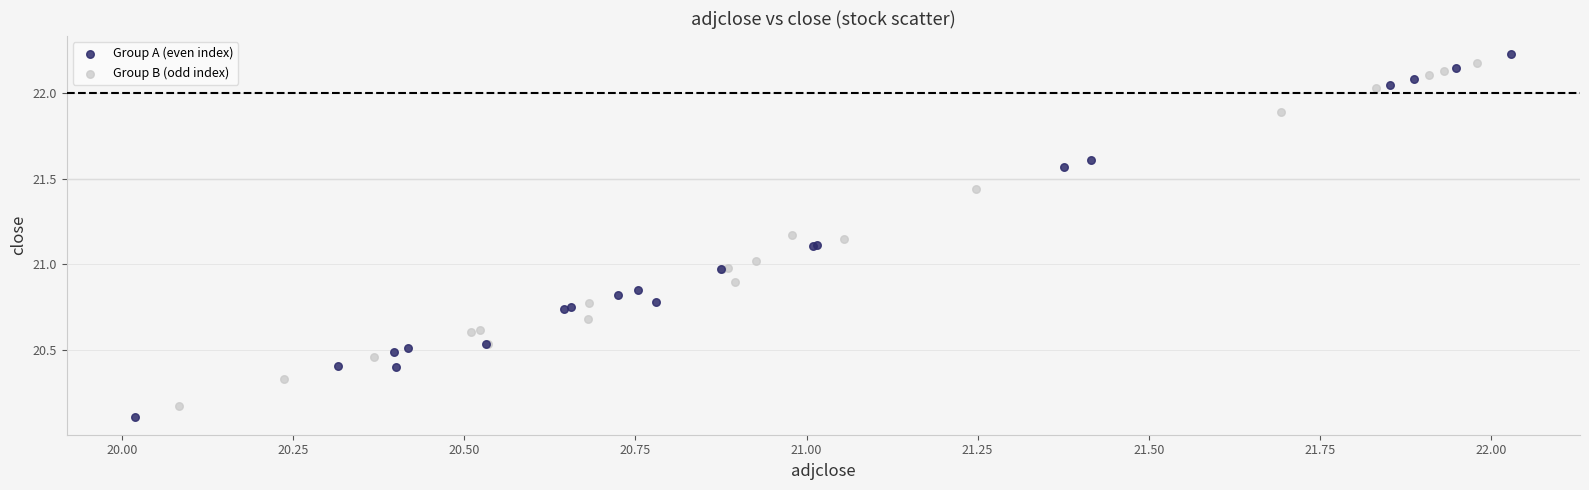

Which series contains the highest Y value?

Group A (even index)